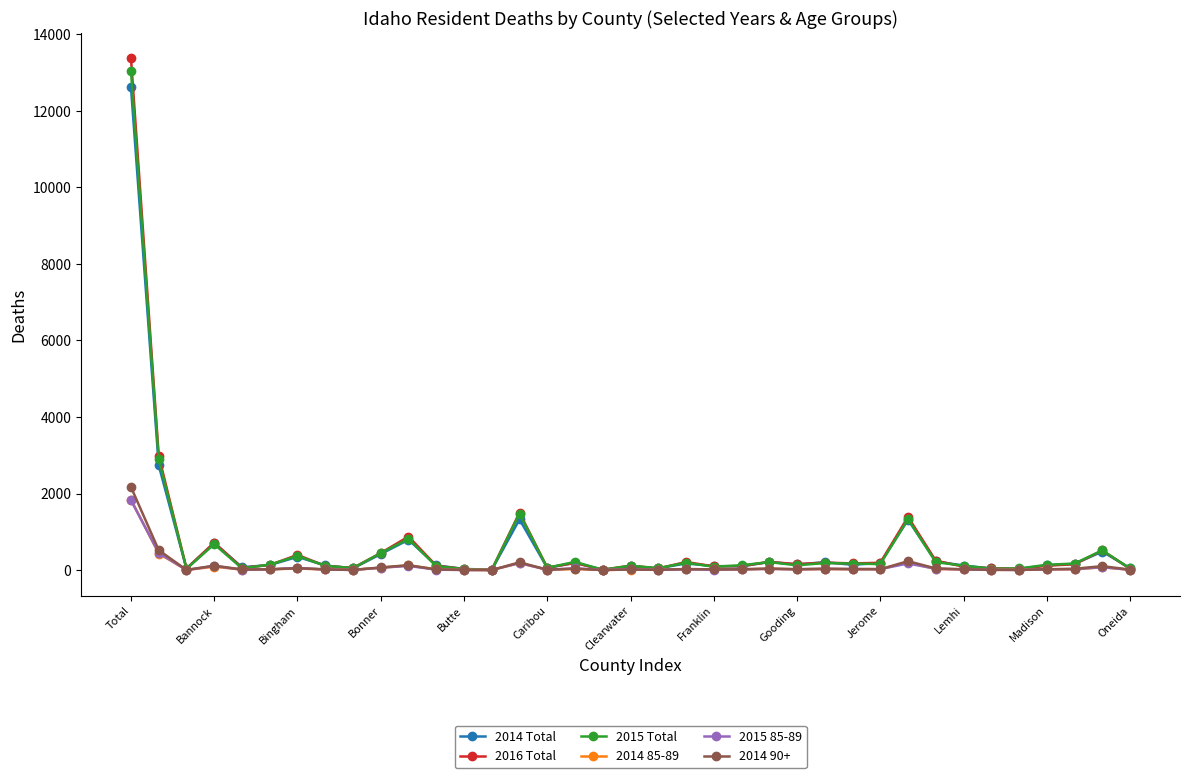

True or false: 2015 85-89 has more than 1 interior local peaks.

True